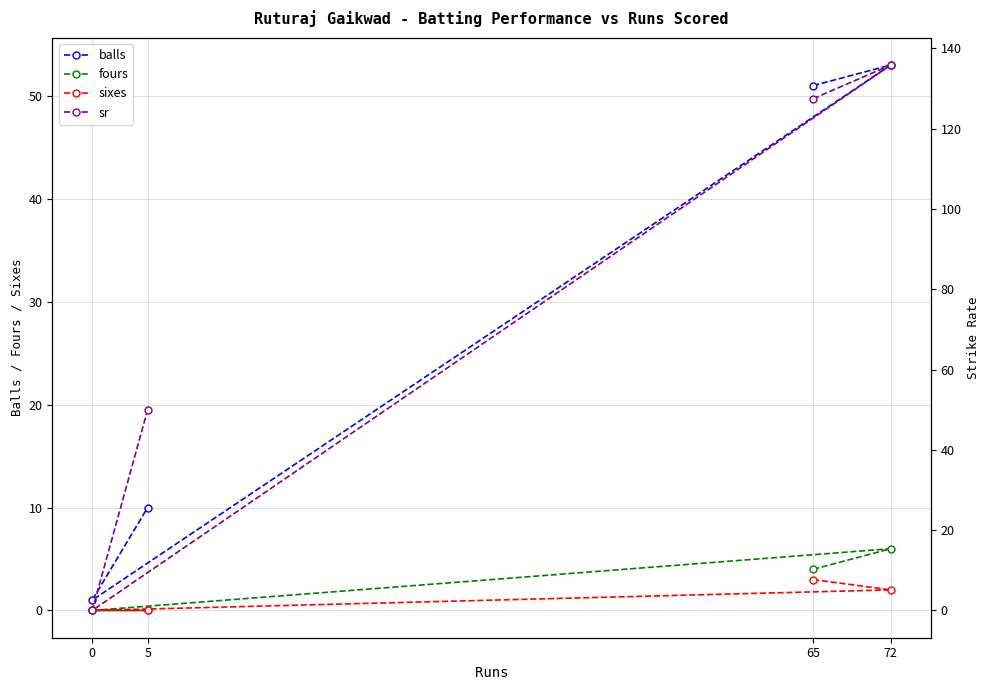

Does the chart have visible grid lines?

Yes